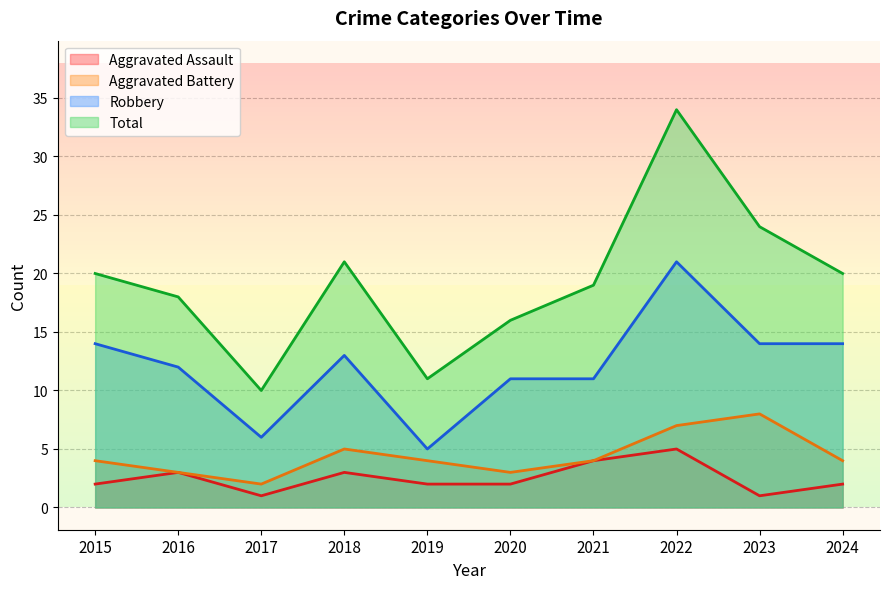

What are all the series names shown in the legend?

Aggravated Assault, Aggravated Battery, Robbery, Total